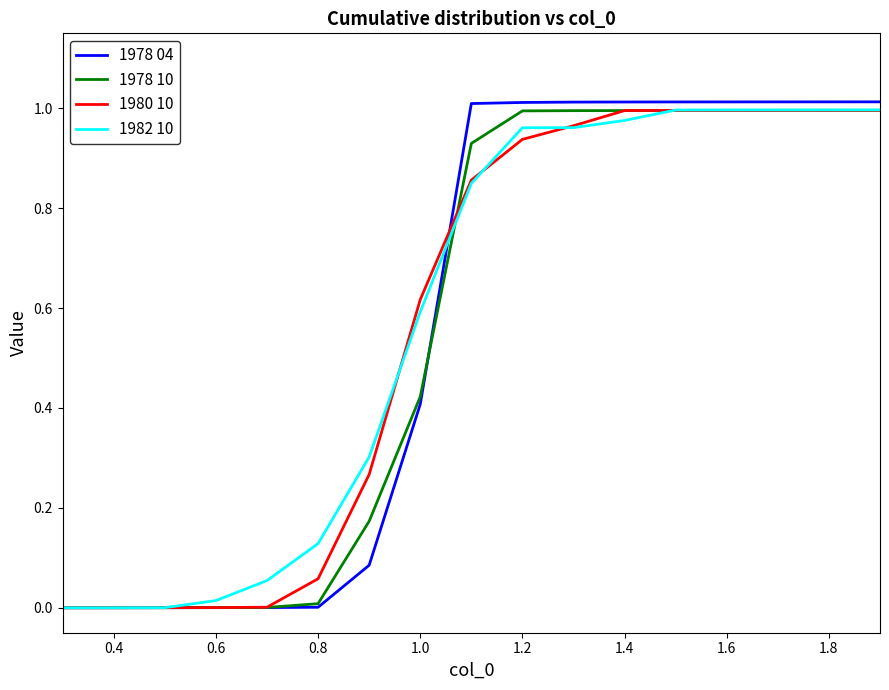

How many lines are shown in the chart?

4